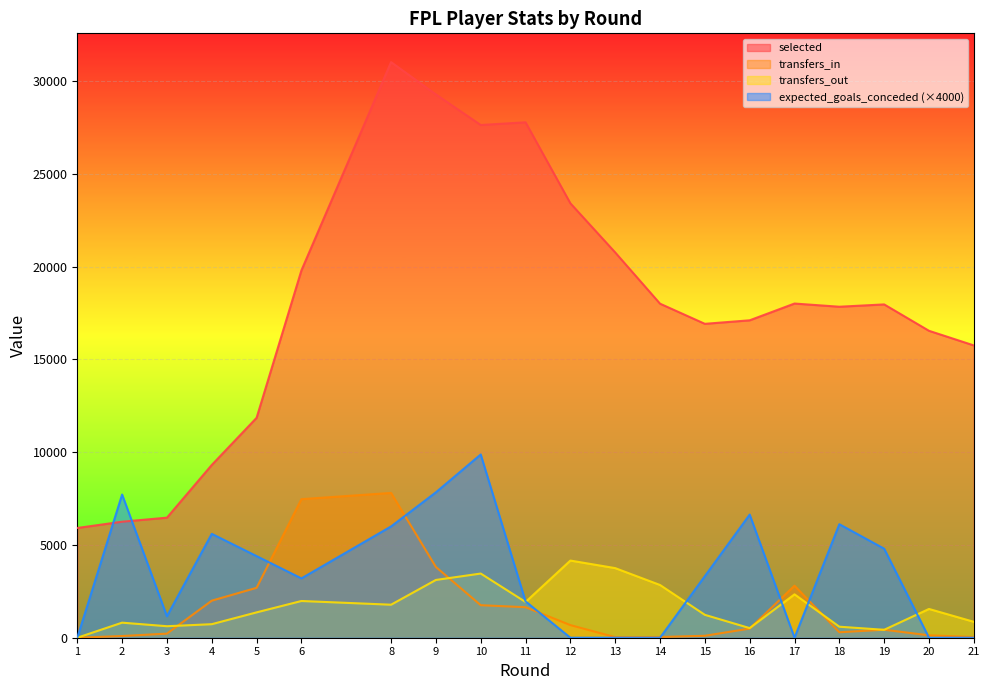

What is the value of the selected point at the 14th from the left?

16923